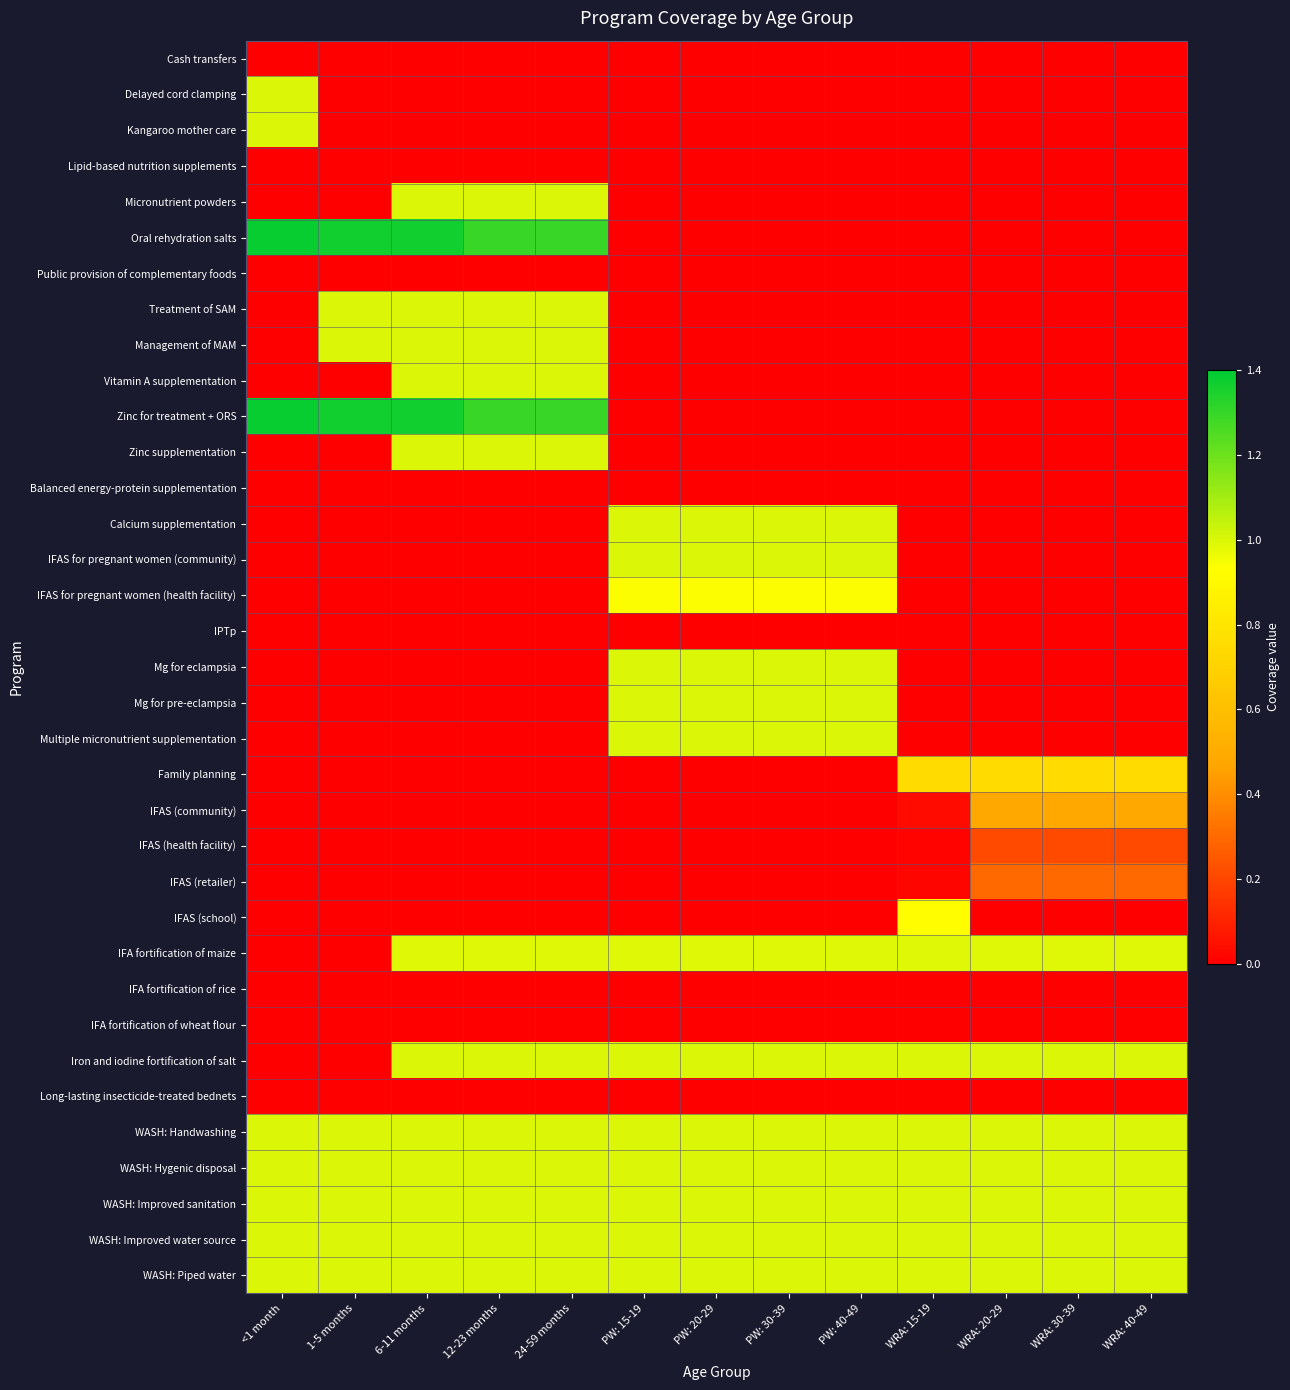

Which has a higher value, PW: 30-39 or <1 month?

PW: 30-39